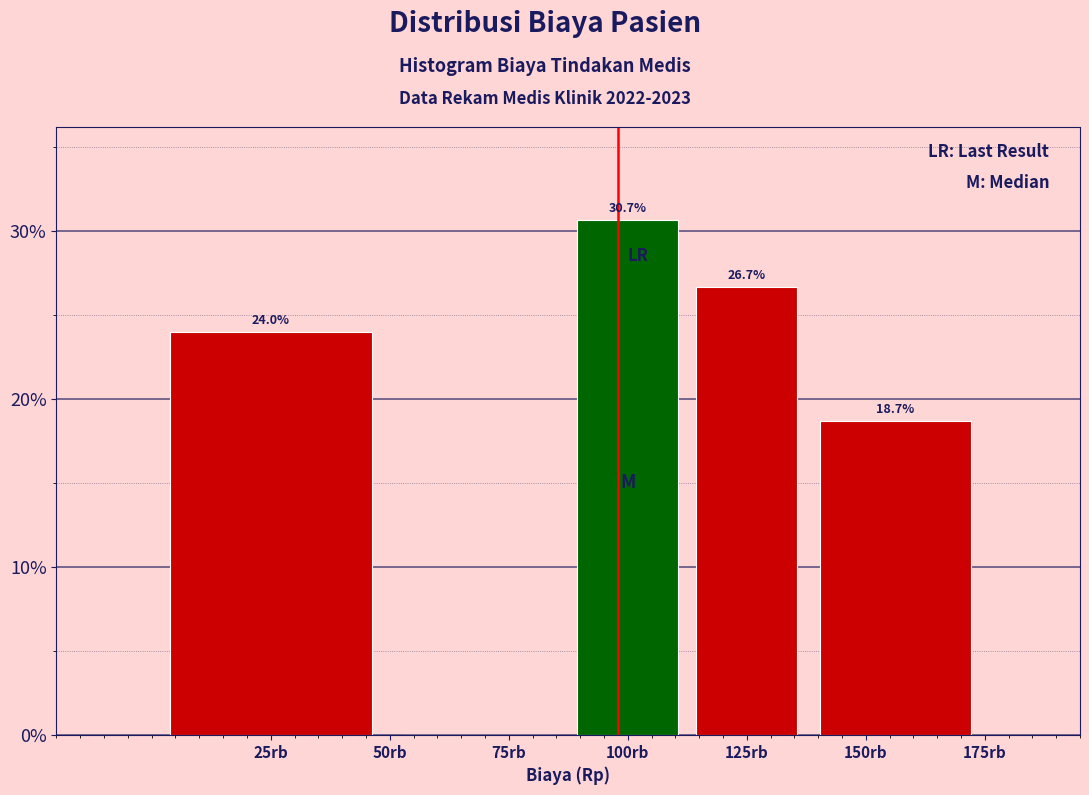

Reading right to left, extract all data points from this chart.

150rb=18.7	125rb=26.7	100rb=30.7	75rb=0.0	25rb=24.0